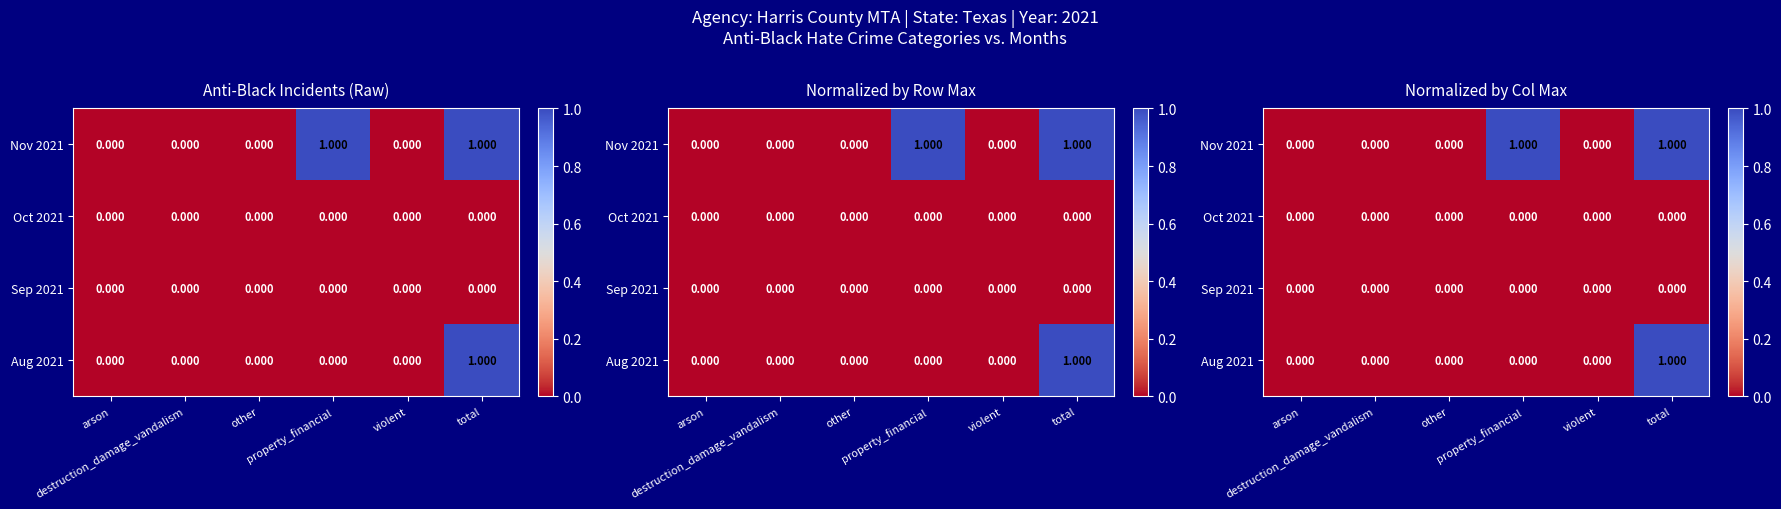

At how many categories does at least one series exceed 0?

2